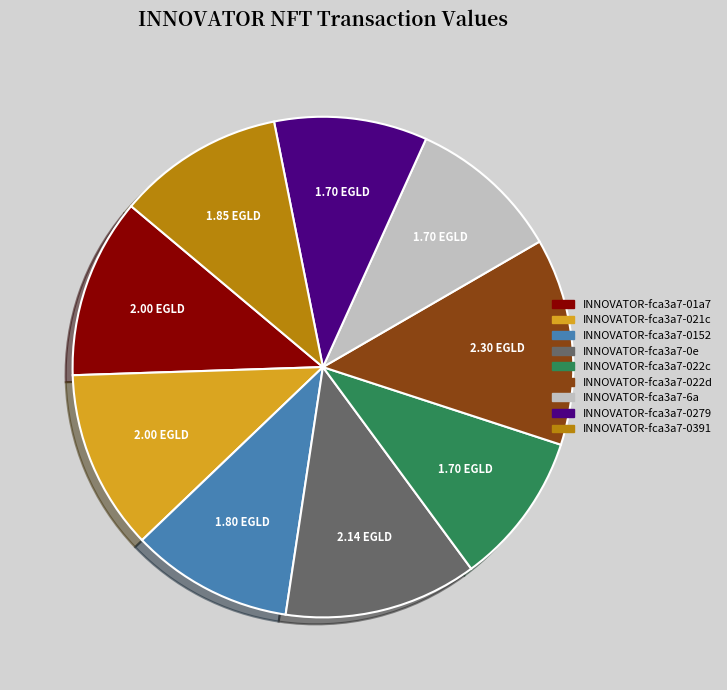

True or false: INNOVATOR-fca3a7-0391 accounts for 1% of the total.

False